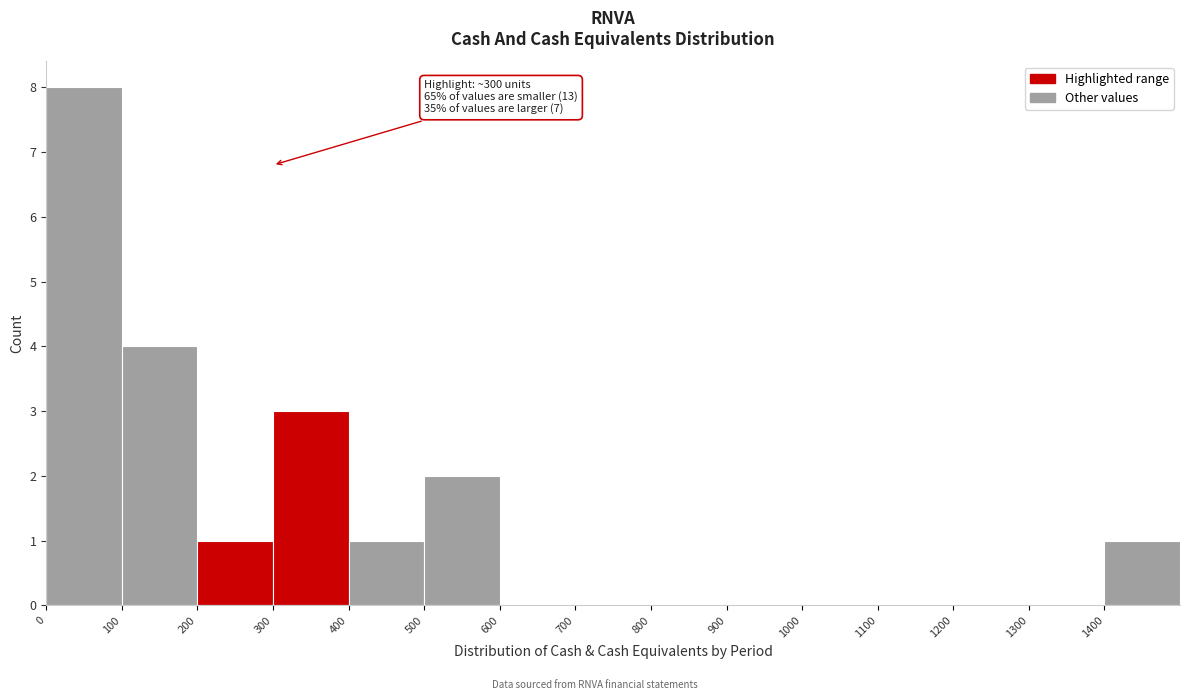

Over which range of the x-axis is the bar tallest?

0 to 100